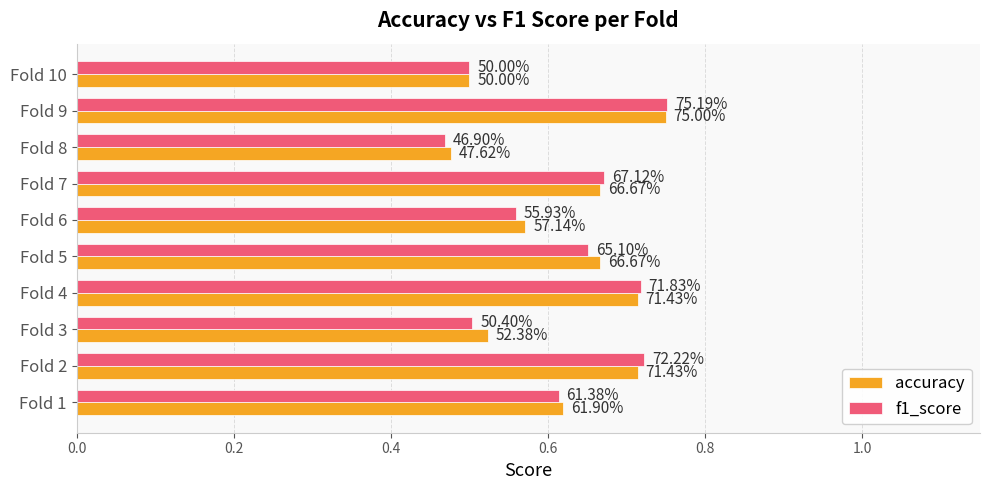

Reading left to right, transcribe all the data shown in this chart.

accuracy: 0.6	0.7	0.5	0.7	0.7	0.6	0.7	0.5	0.8	0.5
f1_score: 0.6	0.7	0.5	0.7	0.7	0.6	0.7	0.5	0.8	0.5